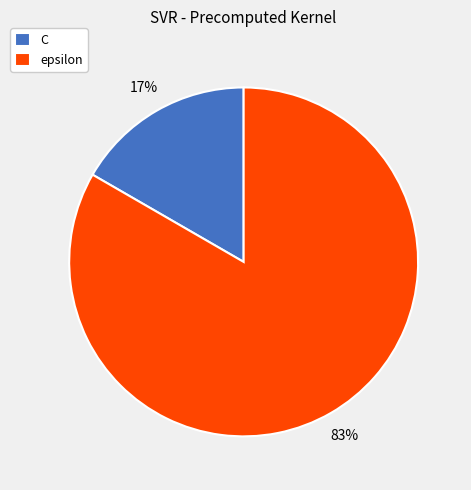

Which category has the biggest portion of the pie?

epsilon